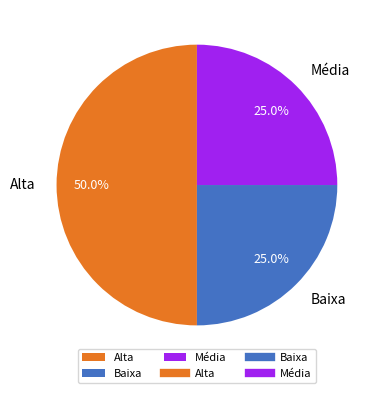

What is the largest slice in the pie chart?

Alta